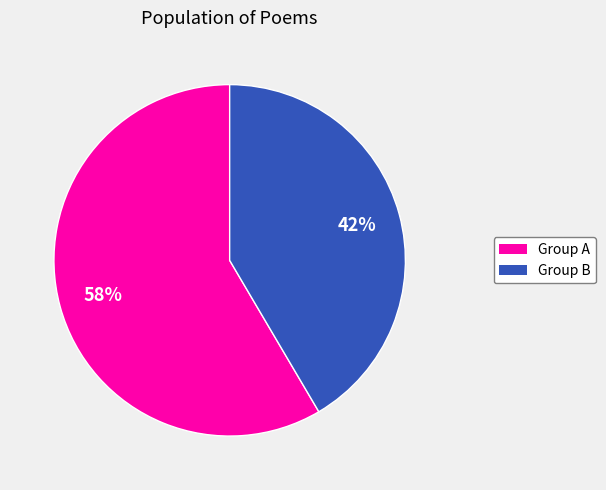

To the nearest percent, what is the average slice percentage?

50%